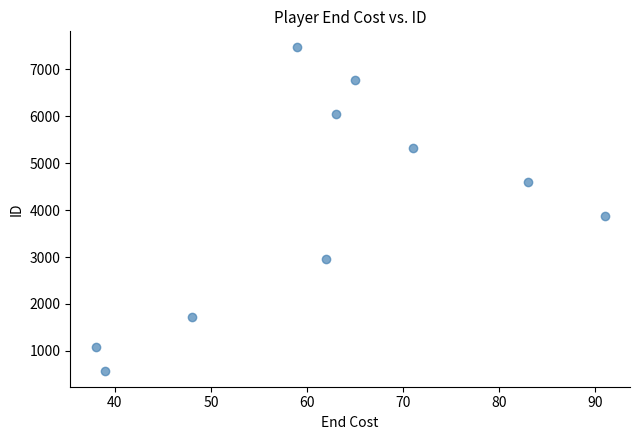

What is the average Y value?

4043